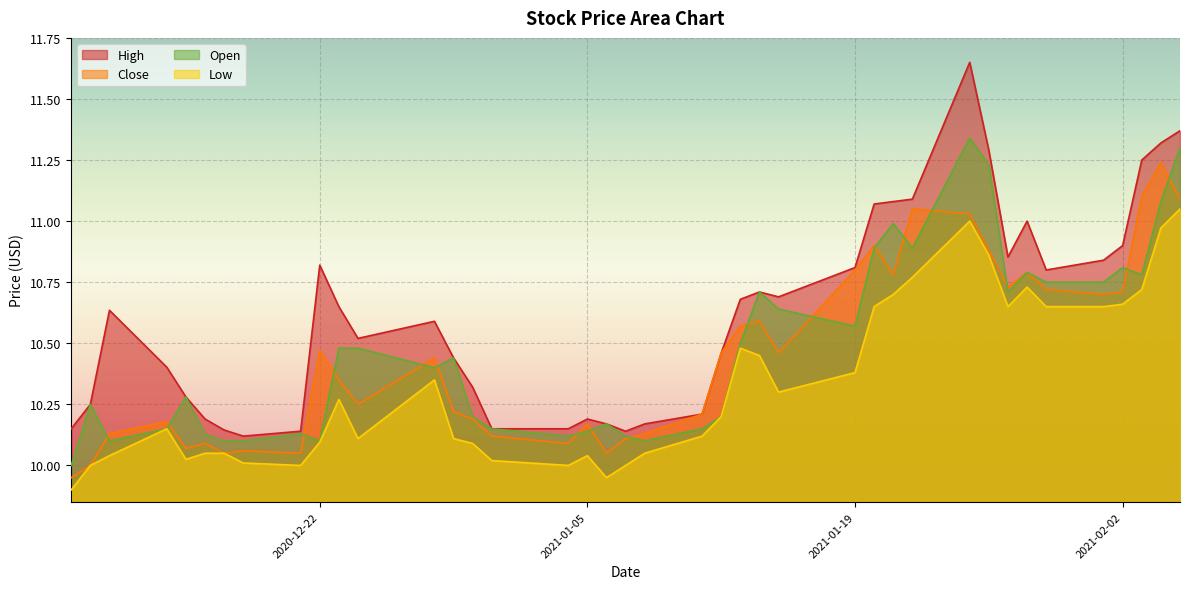

True or false: Low and High cross at least once.

False